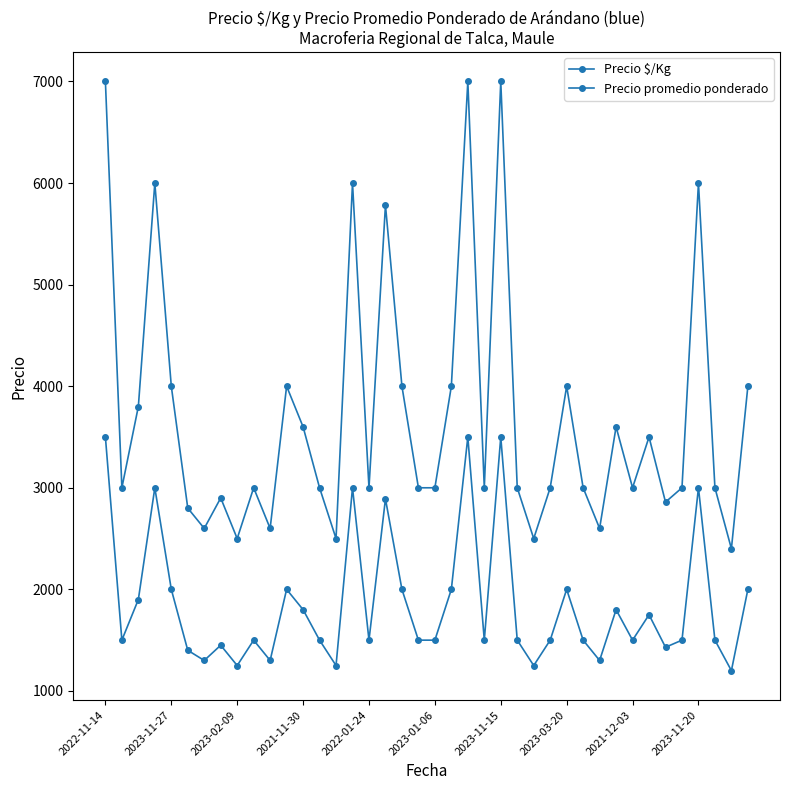

At which label does Precio promedio ponderado reach its minimum?

38